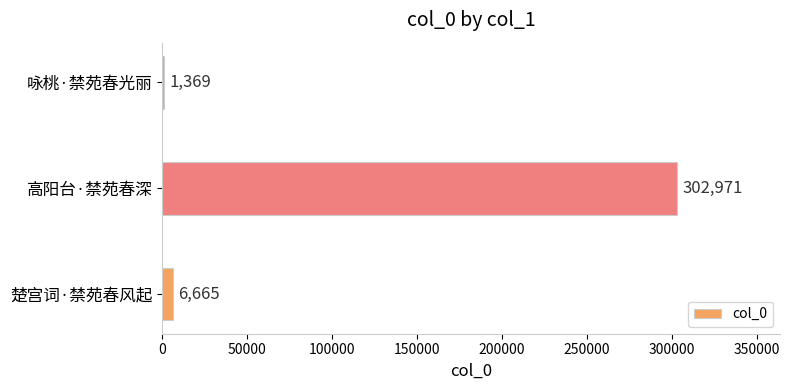

What is the difference between the values at 楚宫词·禁苑春风起 and 高阳台·禁苑春深?

296306